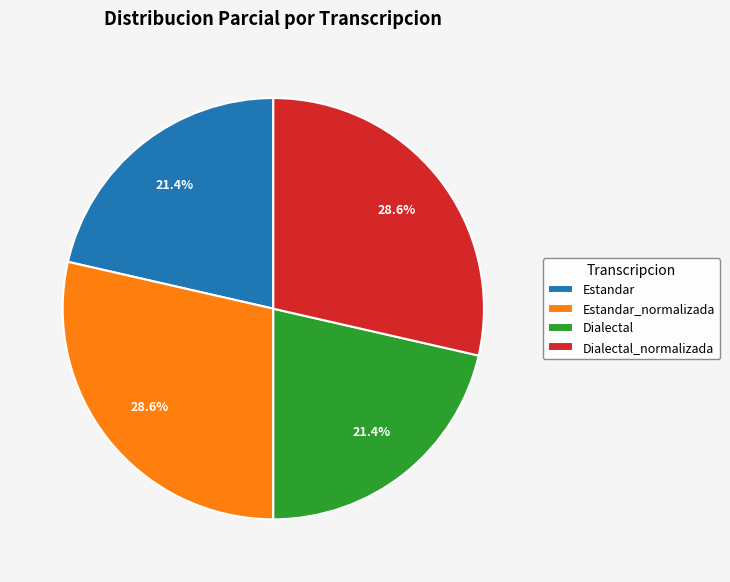

To the nearest percent, what portion does Dialectal represent?

21%